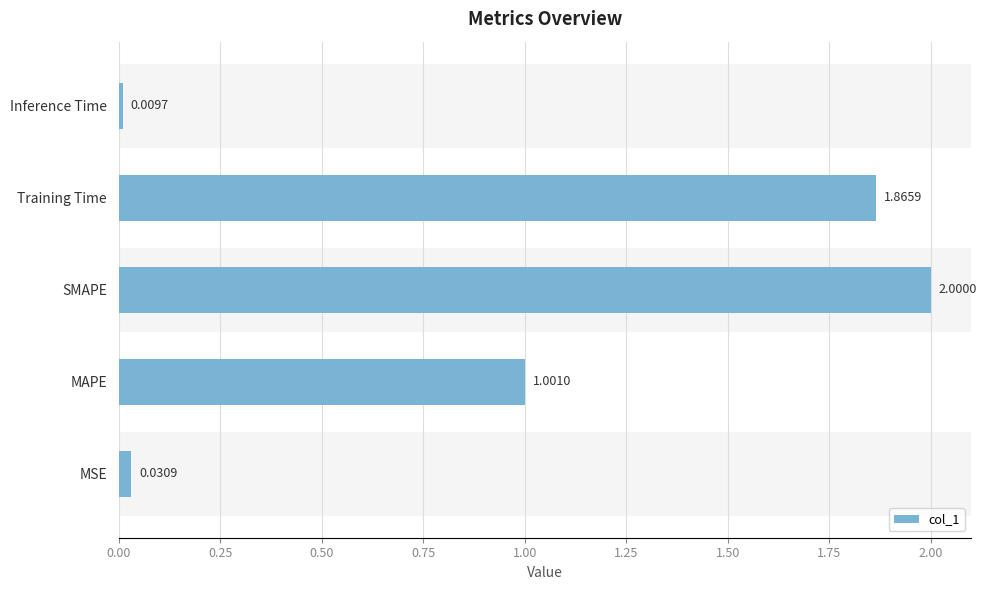

Where is the data nearest to the value 1?

MAPE